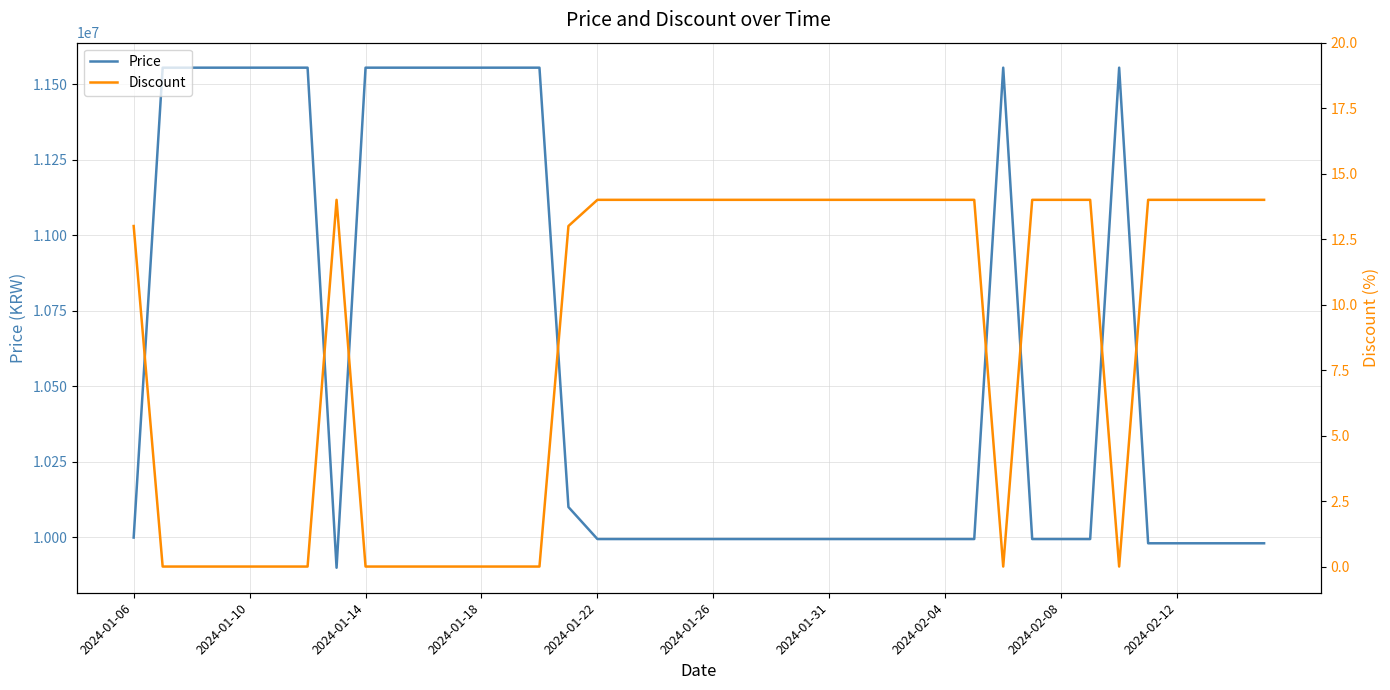

What is the minimum value for Price?

9899000